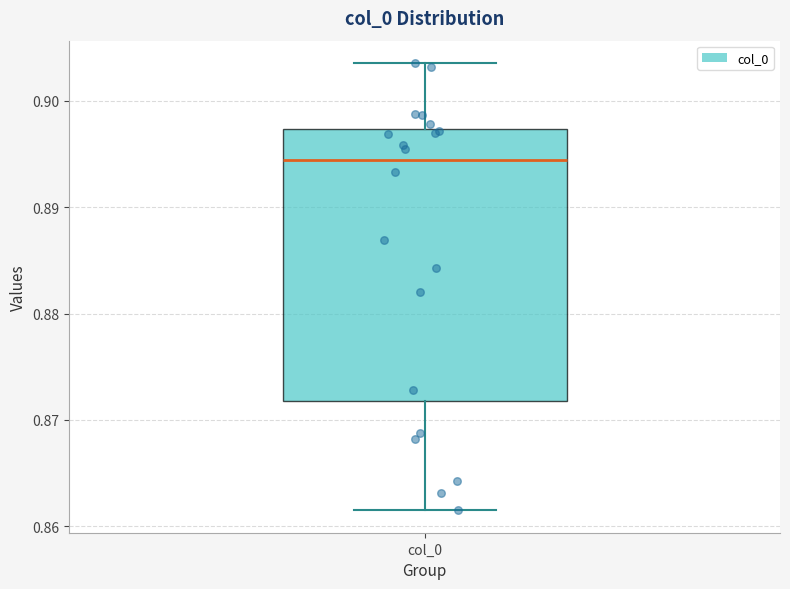

Transcribe this box plot: give where the median line is, the range the box spans, and where the two whiskers end, as read against the y-axis. The values are not printed on the chart, so give them approximately, as read against the axis.

median 0.894, box 0.872 to 0.897, whiskers 0.861 to 0.904